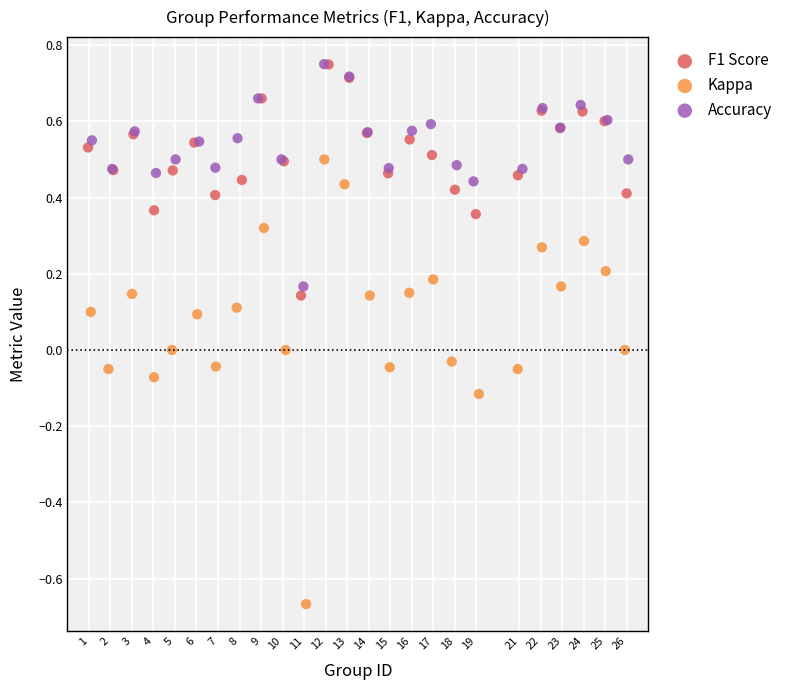

Which series reaches the minimum Y coordinate?

Kappa